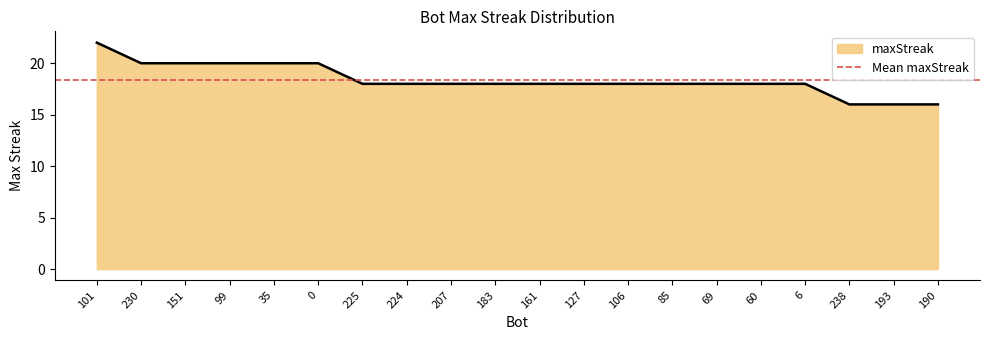

What is the difference between the values at 238 and 161?

2